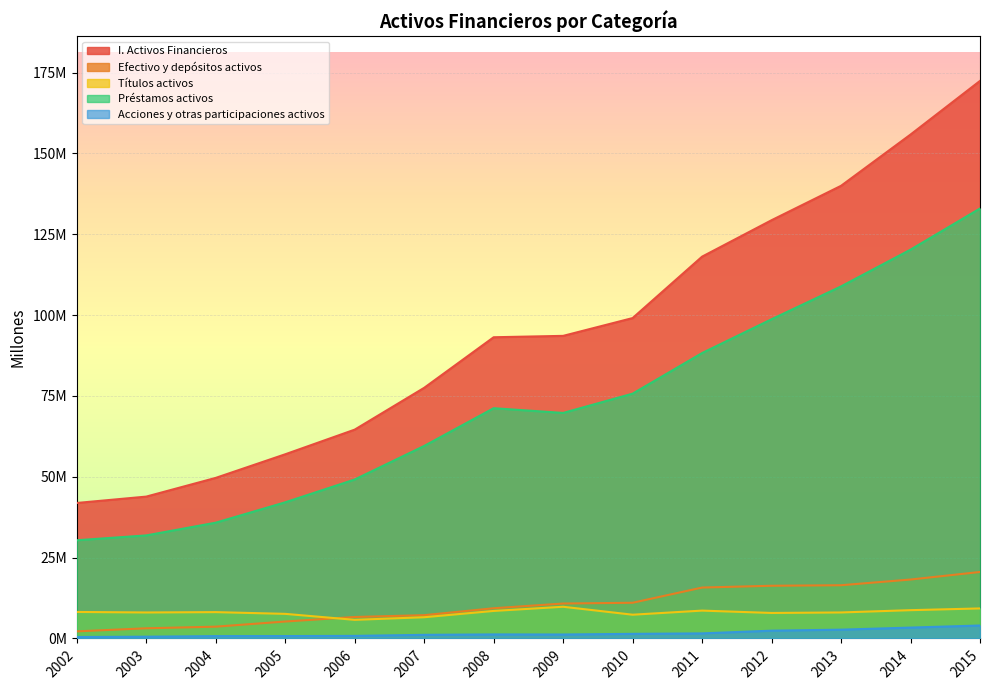

Between 2012 and 2014, which series saw the biggest shift?

I. Activos Financieros